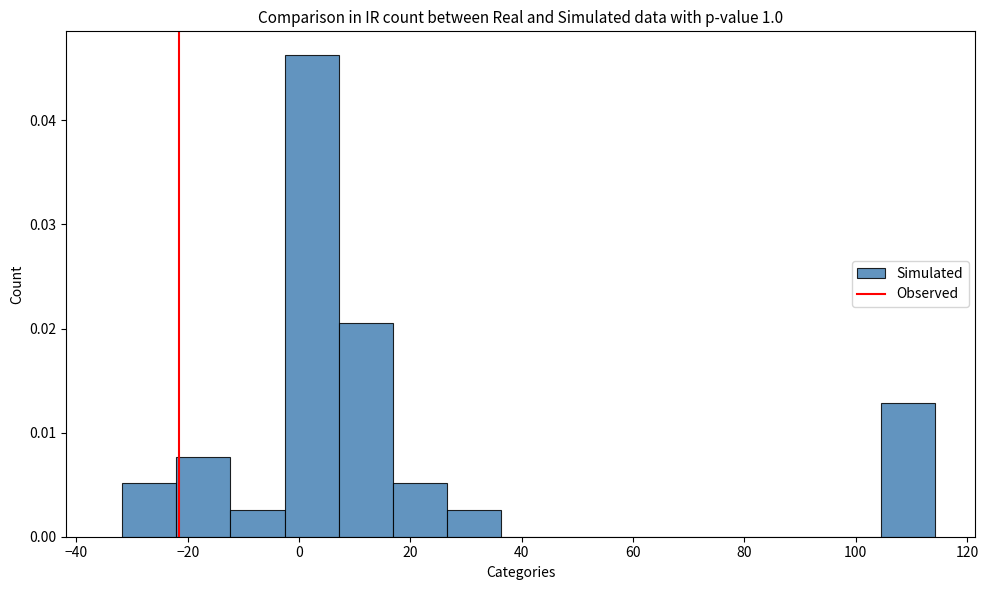

Reading left to right, transcribe this chart: for each bar, give the range it covers on the x-axis and its height. Neither the bar edges nor the heights are printed on the chart, so give them approximately, as read against the axes.

-32 to -22: 0.005
-22 to -12: 0.008
-12 to -2: 0.003
-2 to 8: 0.046
8 to 16: 0.021
16 to 26: 0.005
26 to 36: 0.003
36 to 46: 0
46 to 56: 0
56 to 66: 0
66 to 76: 0
76 to 86: 0
86 to 94: 0
94 to 104: 0
104 to 114: 0.013